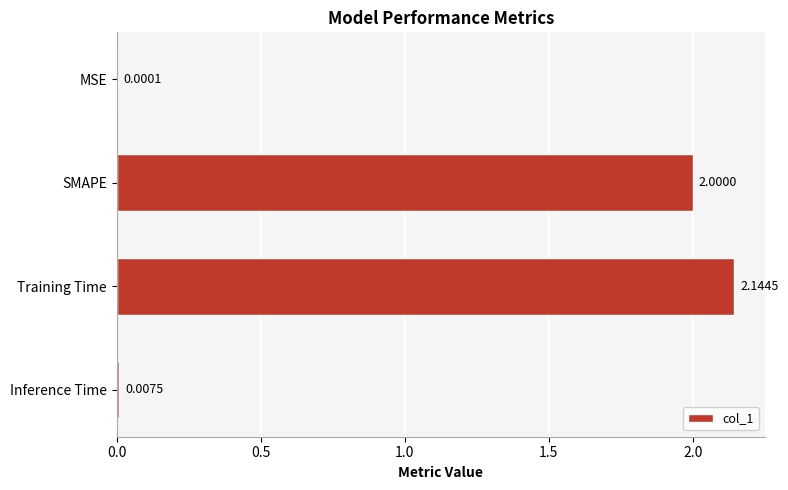

What is the change in value from MSE to Training Time?

+2.1